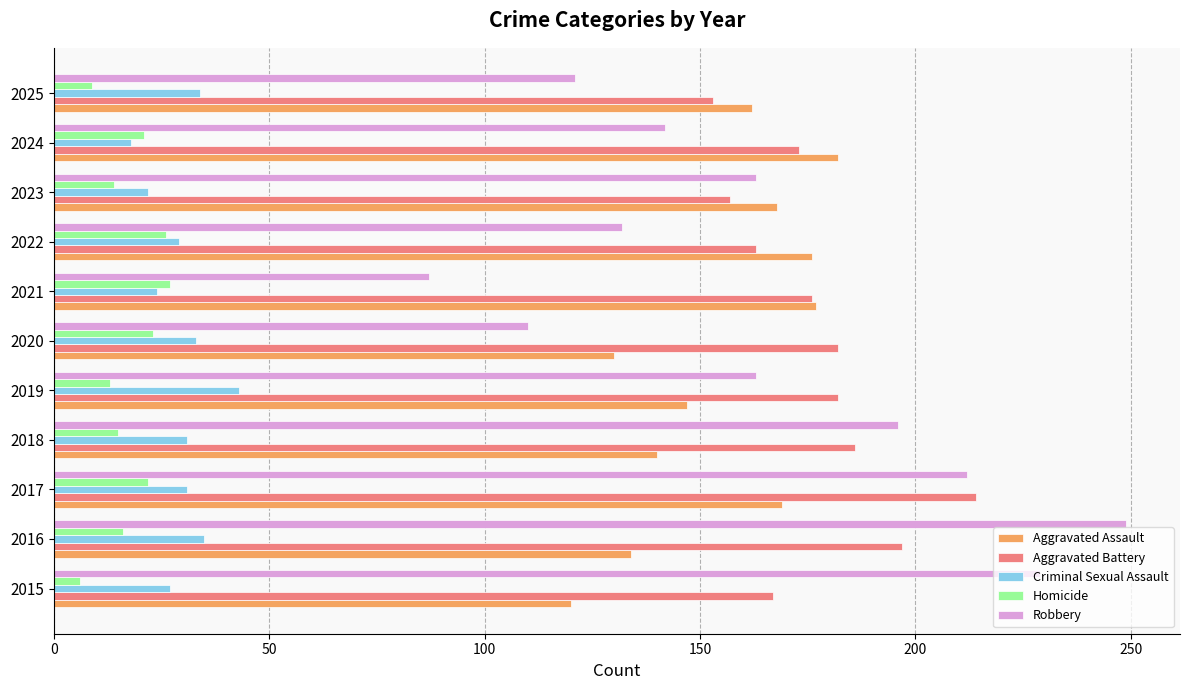

What is the average value of the Criminal Sexual Assault series?

30